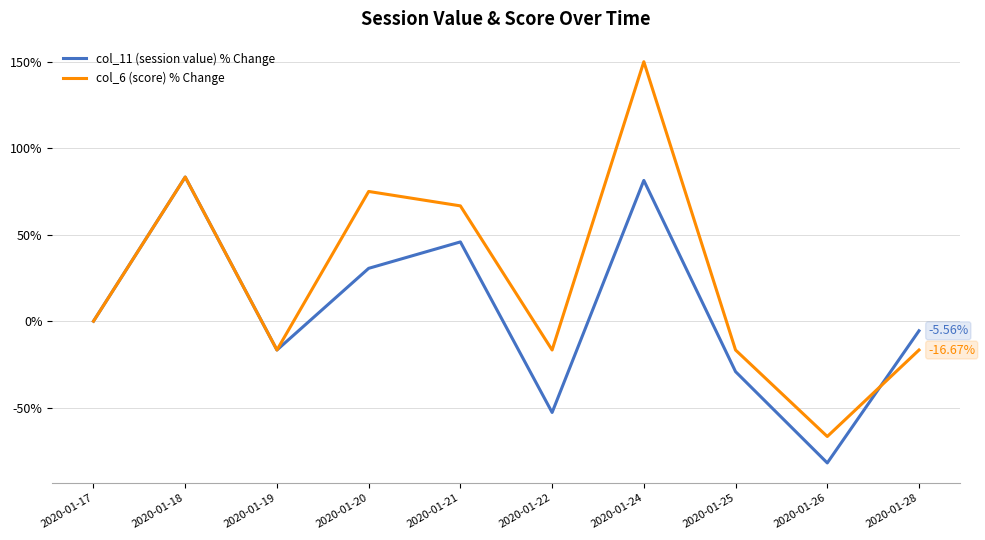

The value of col_6 (score) % Change at 2020-01-22 is -8.5. True or false?

False